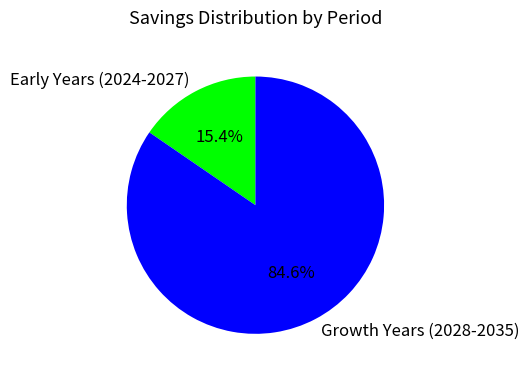

Is there a majority slice in this chart?

Yes